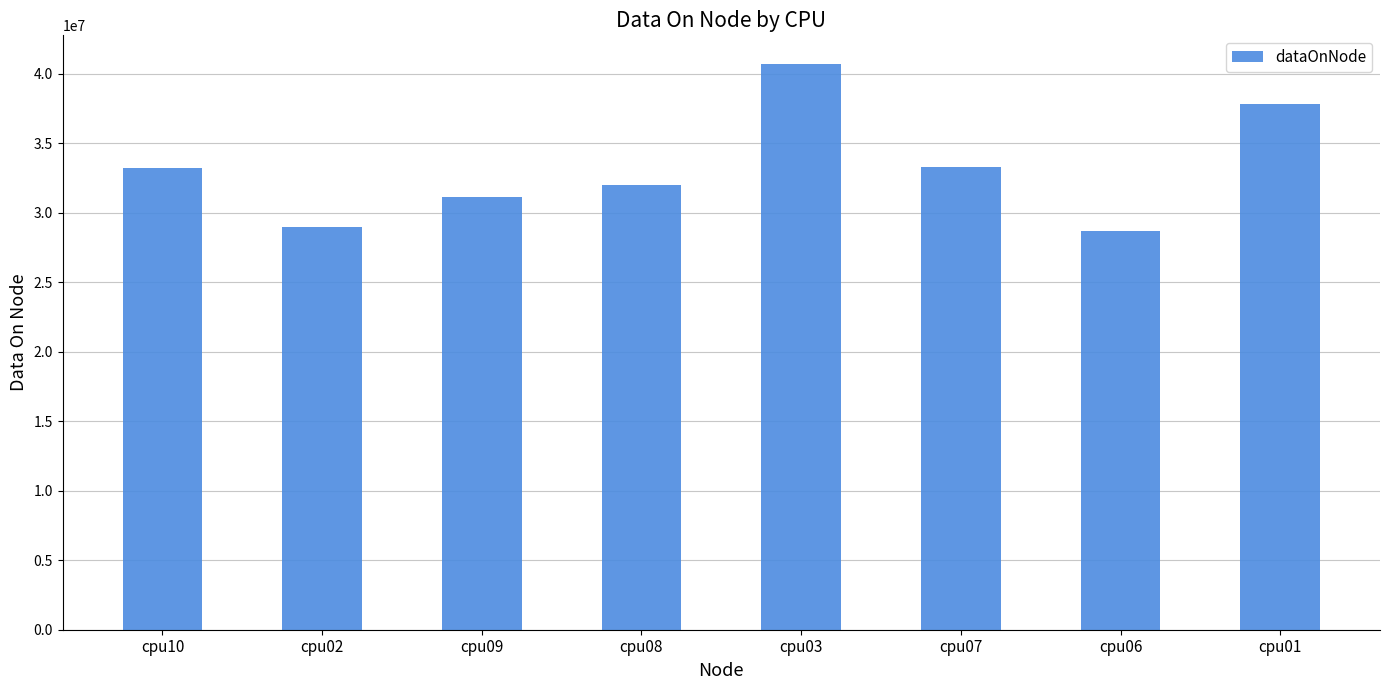

How many series are shown in this chart?

1